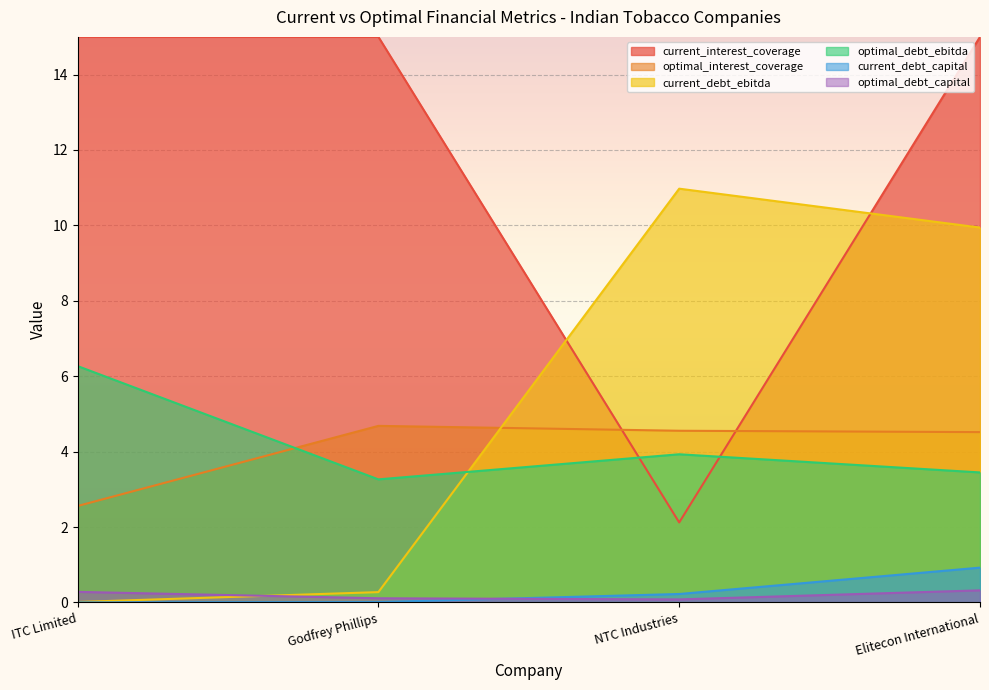

True or false: optimal_interest_coverage has a value of 1.8 at NTC Industries.

False